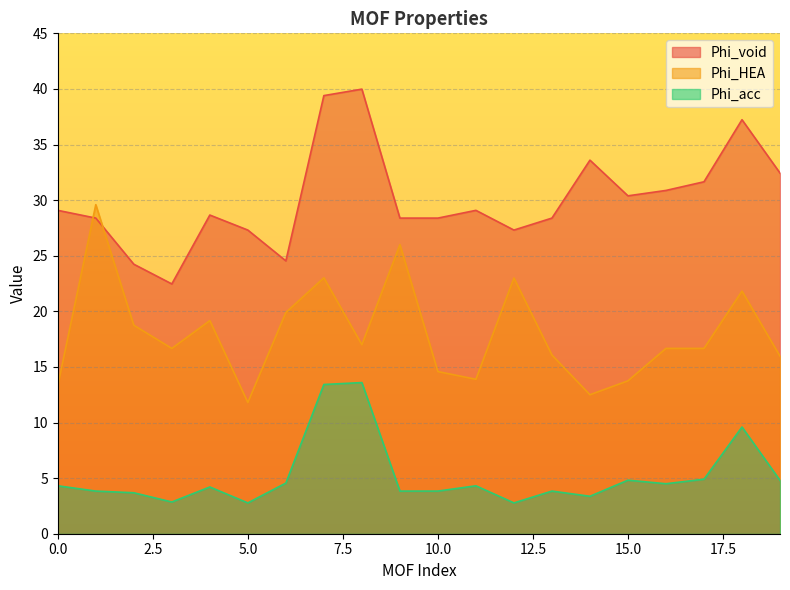

What is the value of the Phi_acc point at the 7th from the left?

4.6